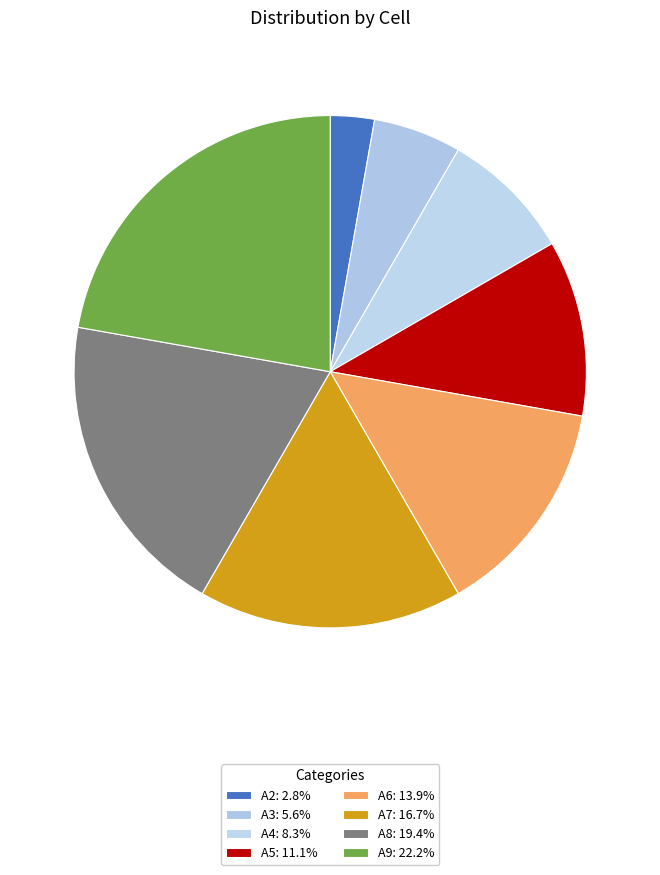

What percentage do A9 and A6 together represent?

36.1%